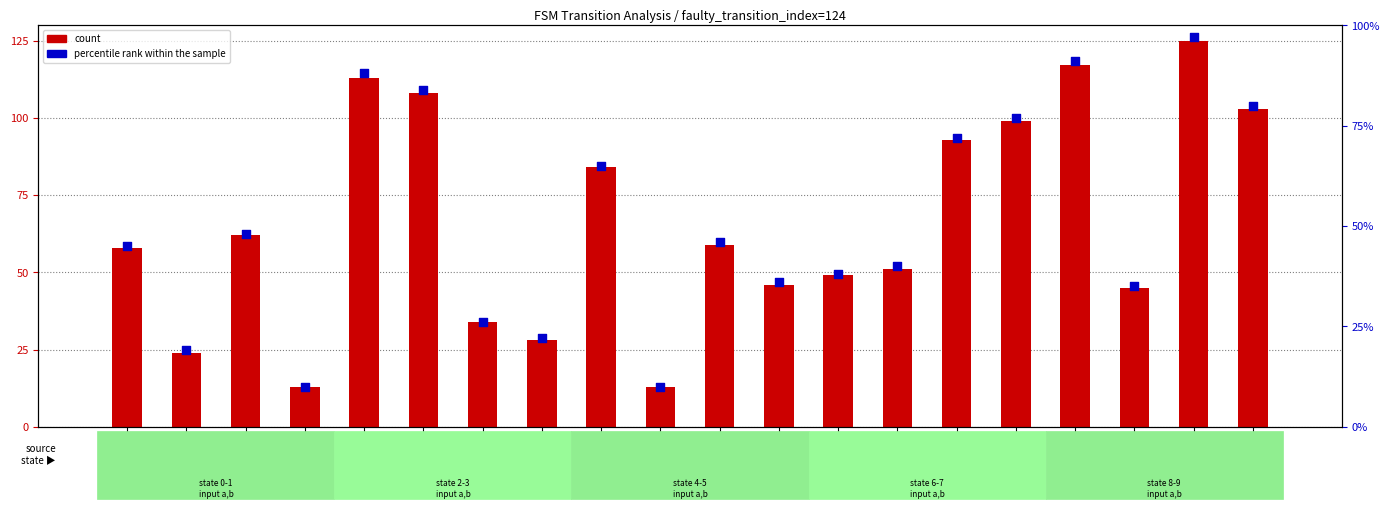

What is the total value across all series at 4_b?

23